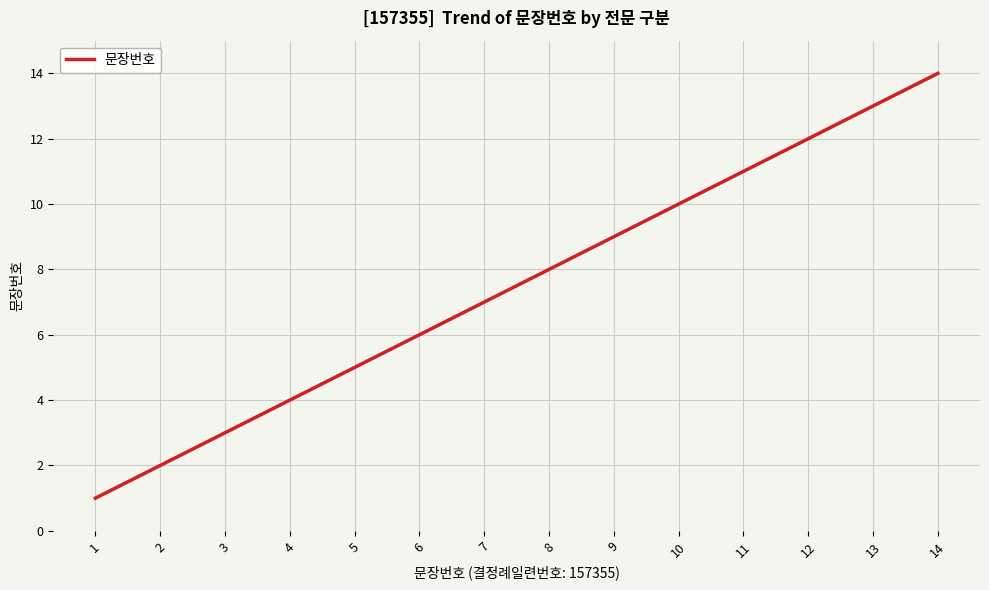

True or false: there are more than 1 points higher than both neighbors.

False